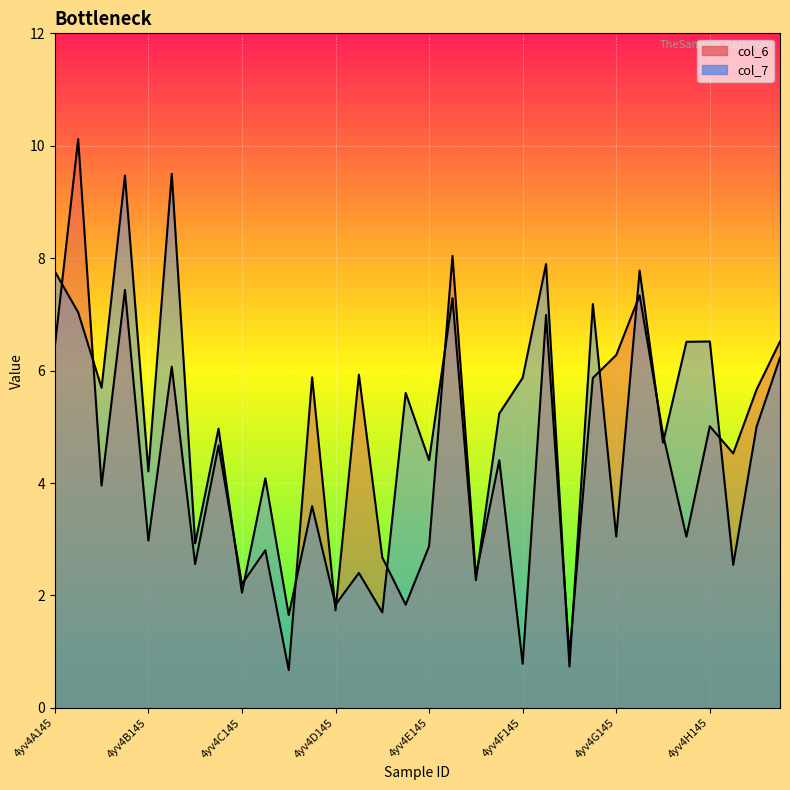

Which category has the lowest value in the col_7 series?

4yv4F144